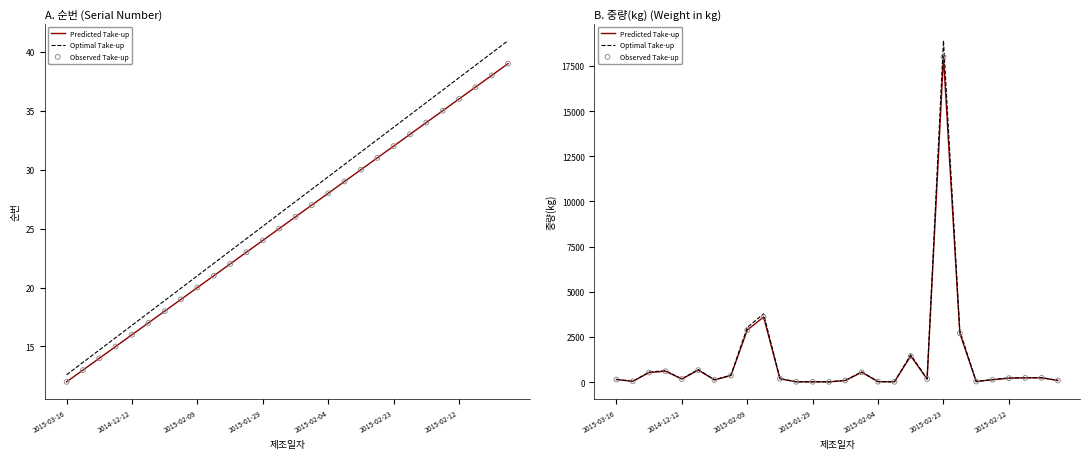

What is the total value across all series at 9?

10980.0